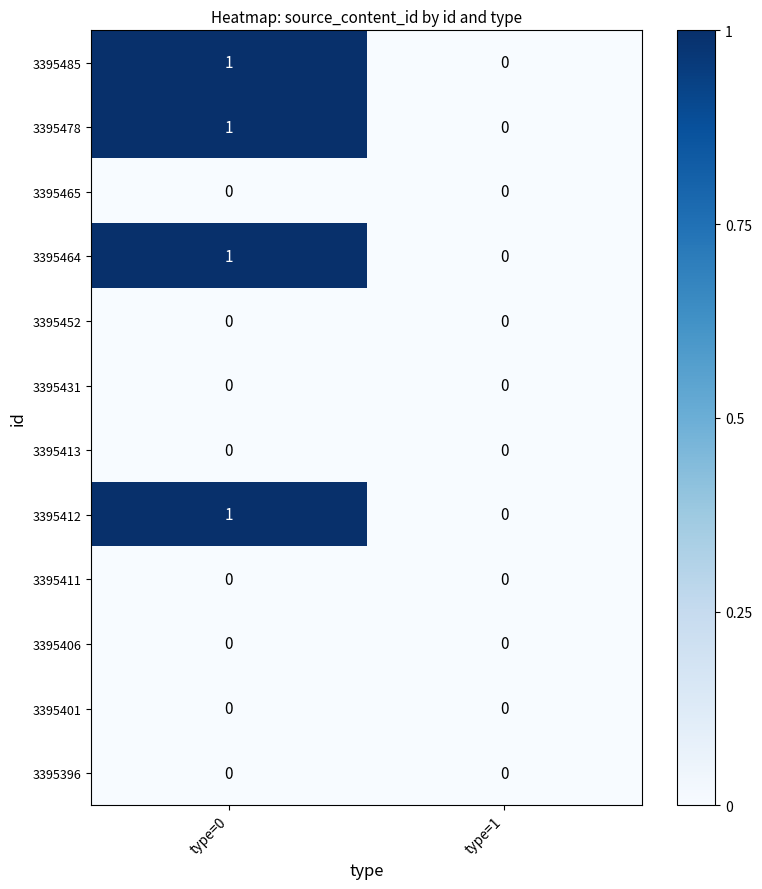

What is the total value across all series at type=0?

4